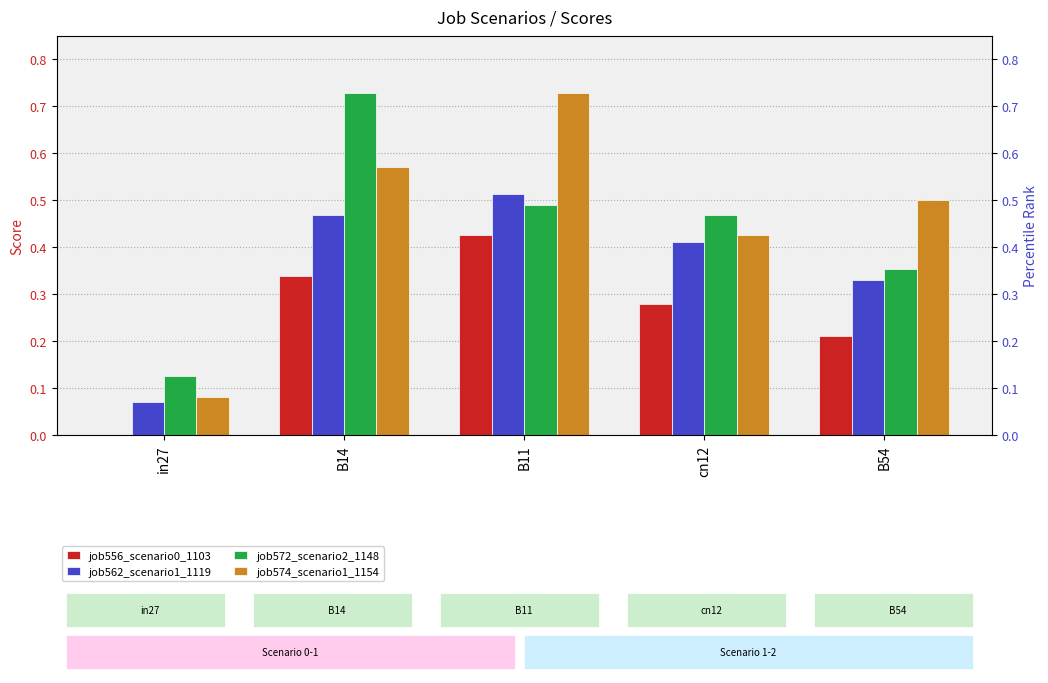

True or false: job574_scenario1_1154 has a value of 0.5 at B54.

True